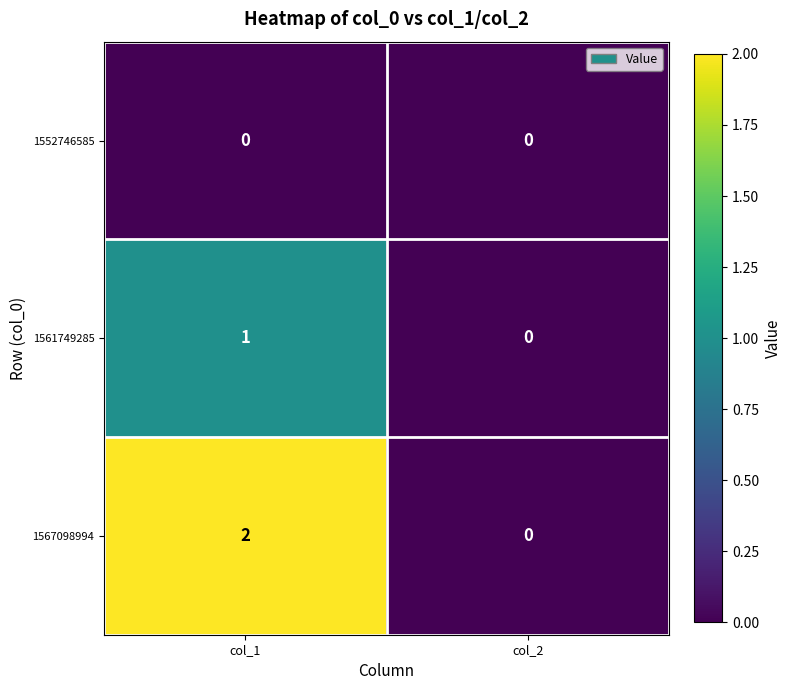

Which series changed the most between col_1 and col_2?

1567098994